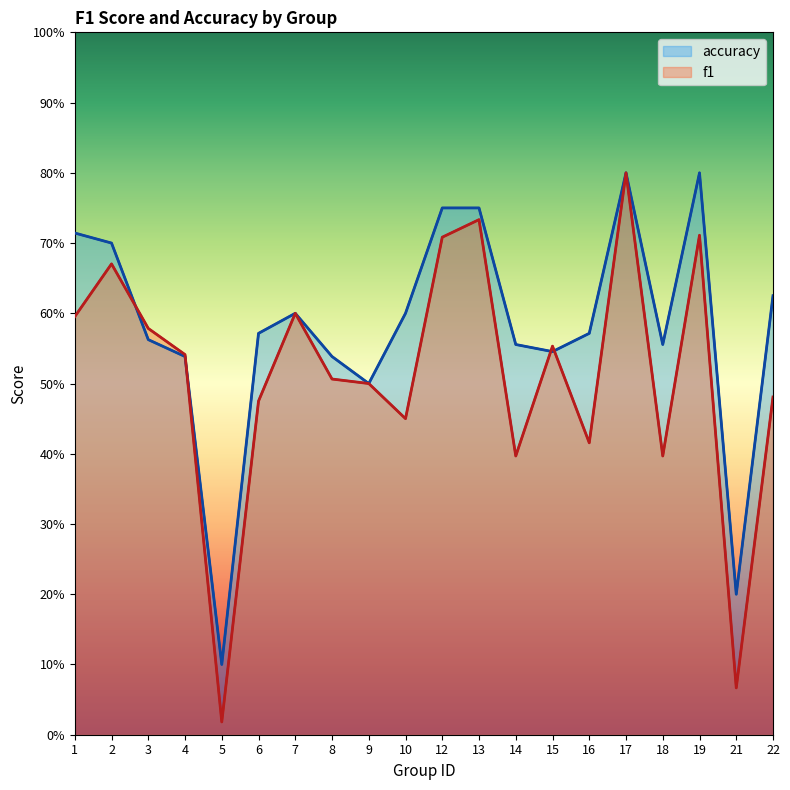

What is the value of the accuracy point at the 8th from the left?

0.5